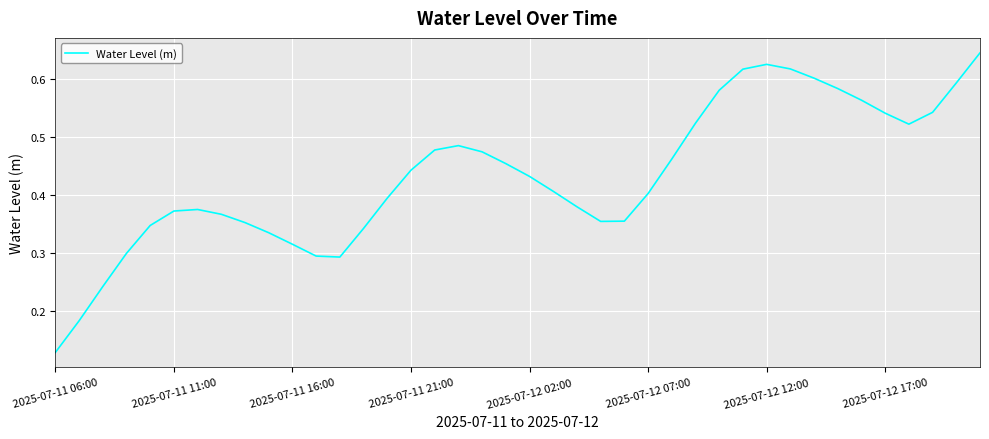

How many lines are shown in the chart?

1